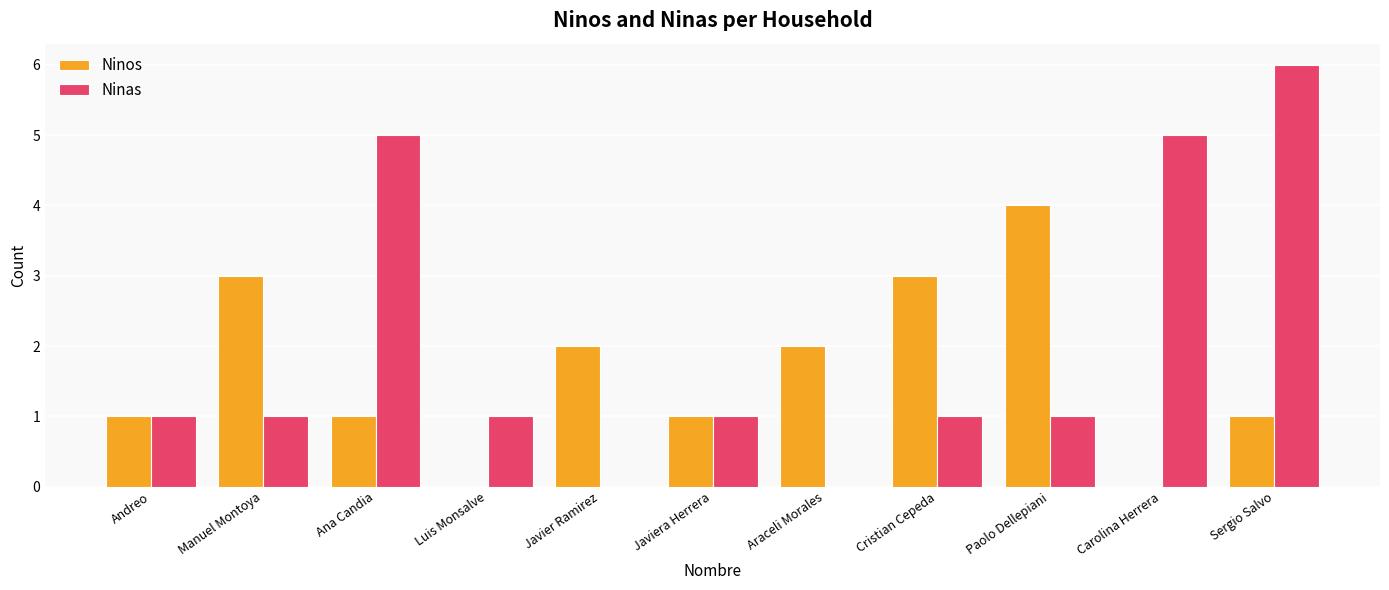

What is the sum of all Ninos values?

18